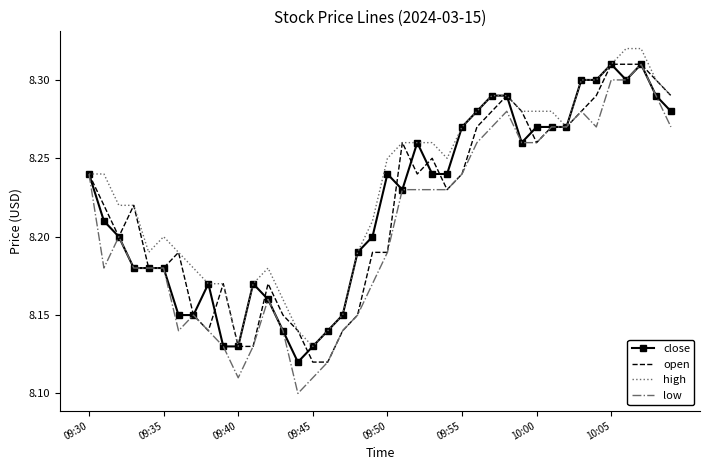

Which series has the widest spread of values?

low